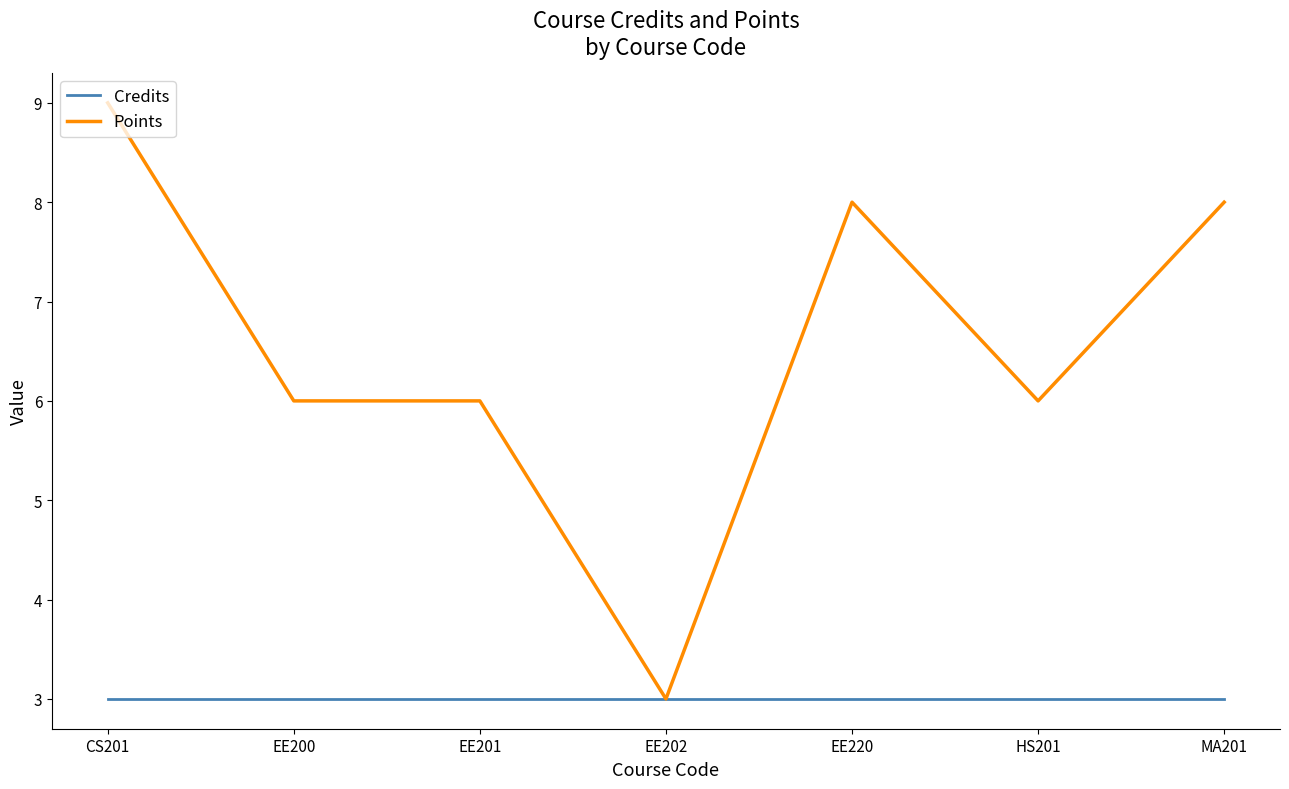

How many Points values are between 6 and 8?

5